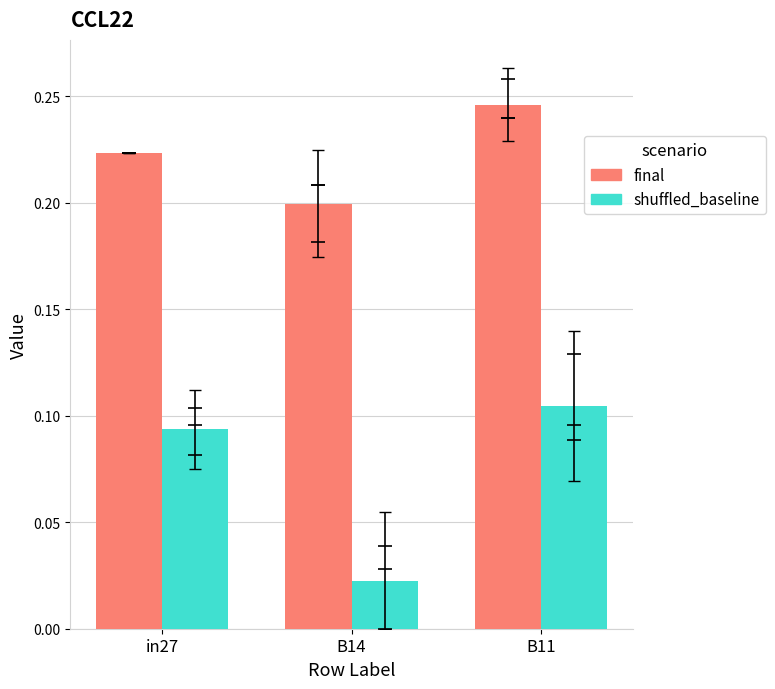

At which category is the sum across all series the highest?

B11